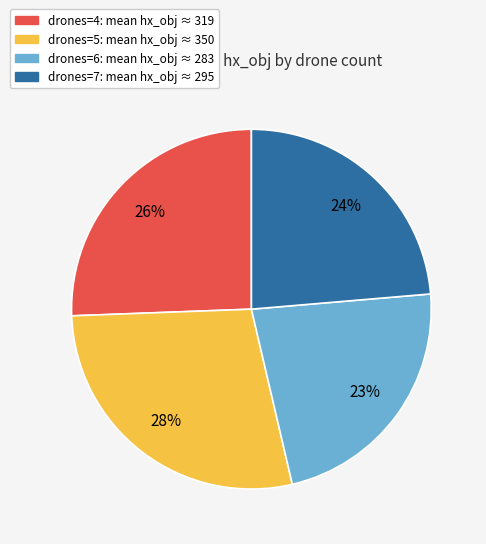

Count the number of slices in the pie.

4